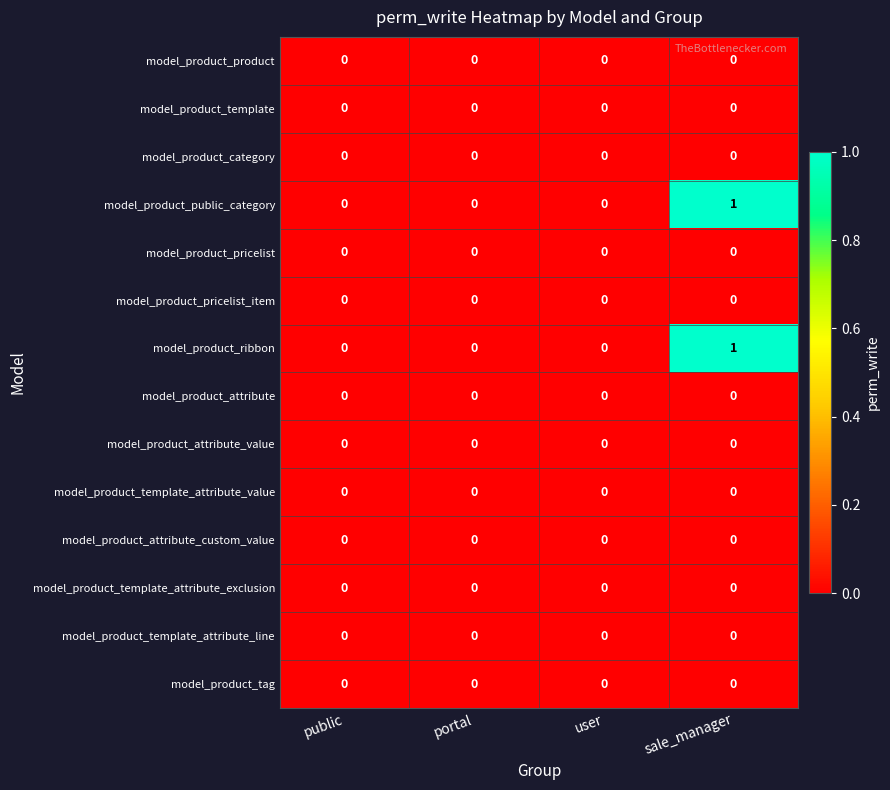

At which category is the sum across all series the highest?

sale_manager